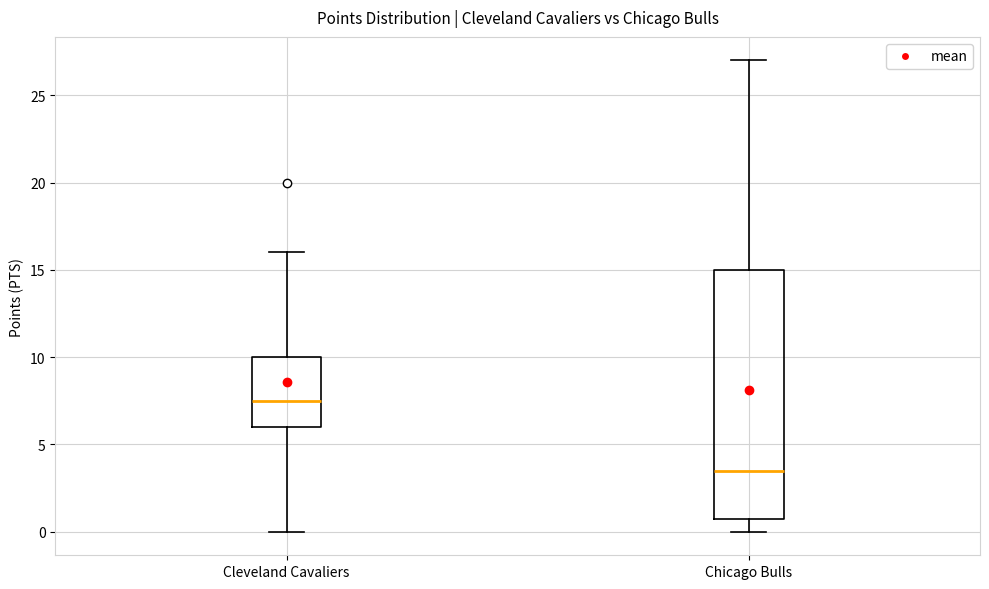

Which box has the lowest median line?

Chicago Bulls